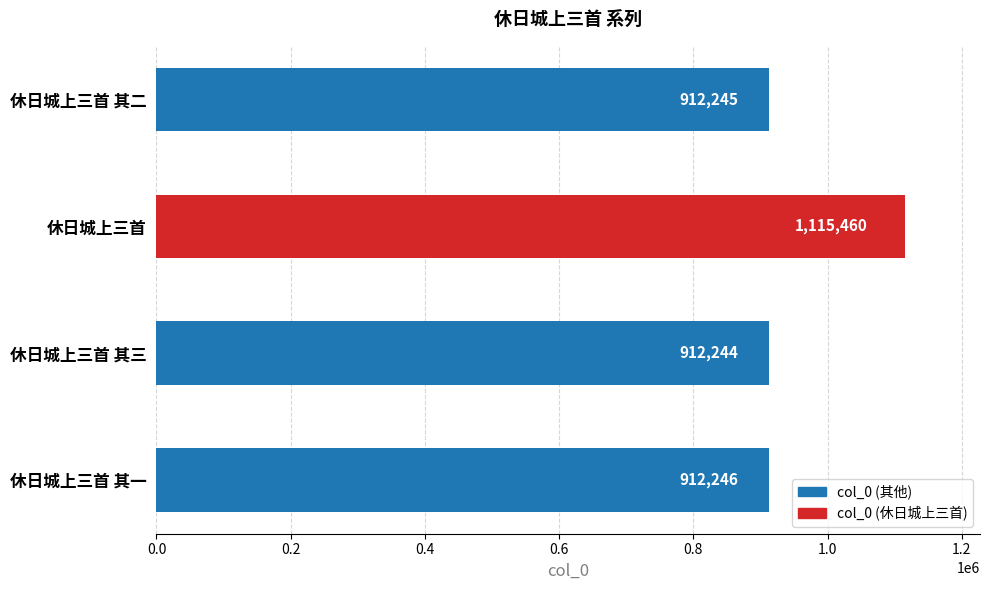

What is the smallest value displayed?

912244